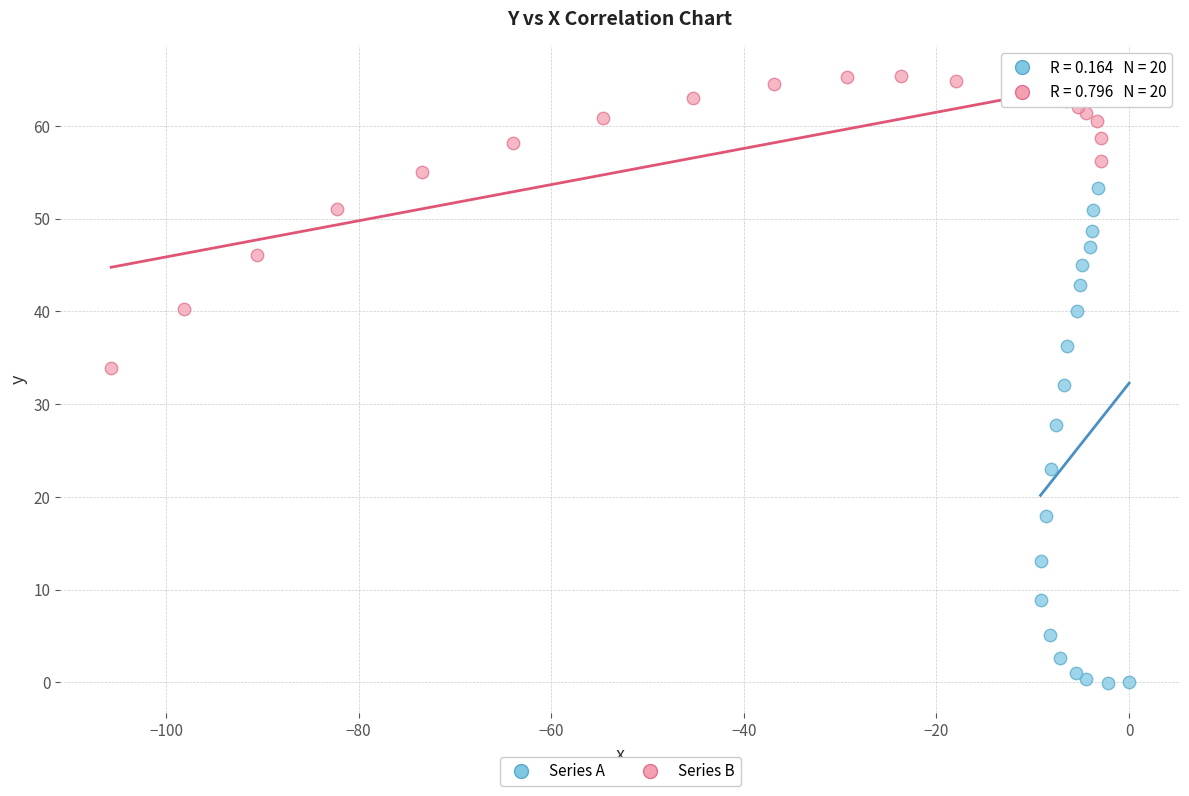

Which series contains the lowest Y value?

Series A